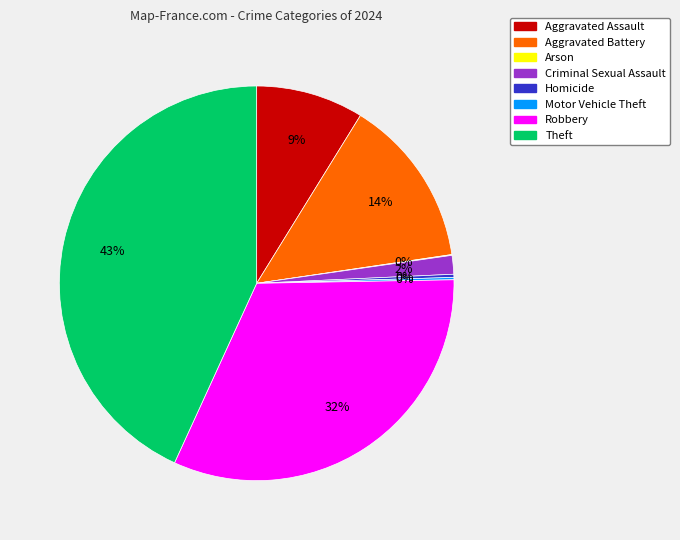

True or false: Criminal Sexual Assault accounts for 2% of the total.

True